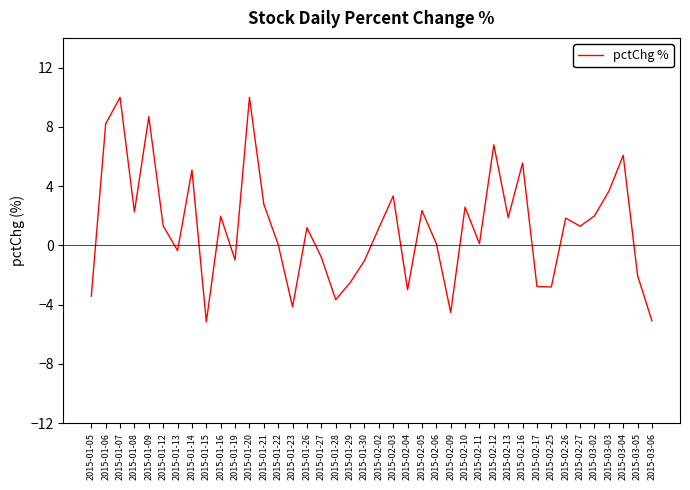

Which has a higher value, 2015-02-12 or 2015-02-13?

2015-02-12